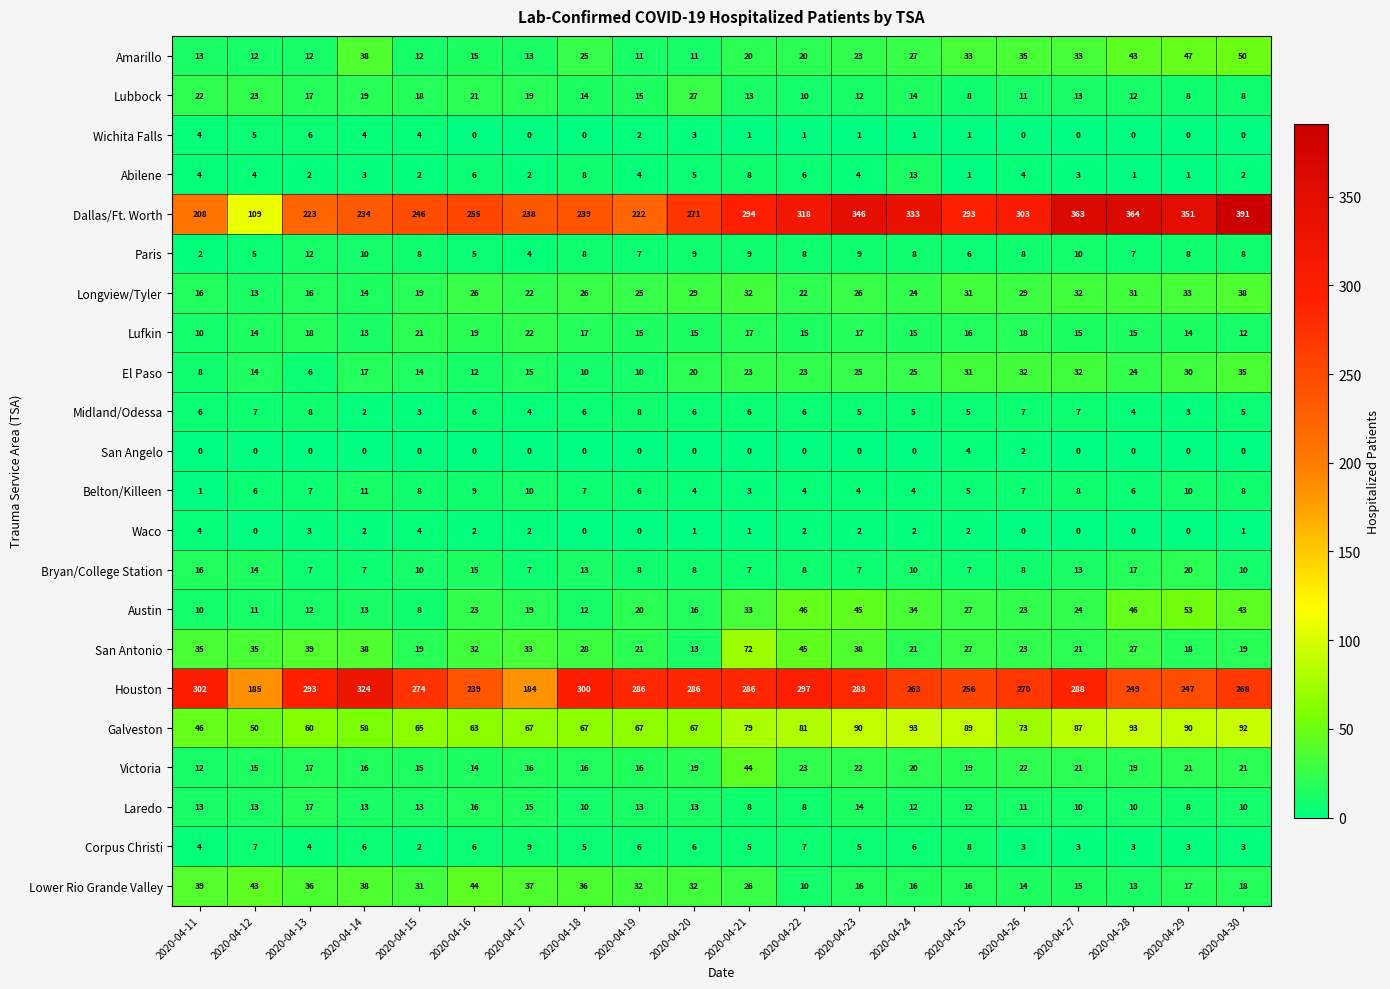

Is the value of Longview/Tyler at 2020-04-22 greater than the value of Bryan/College Station at 2020-04-16?

Yes